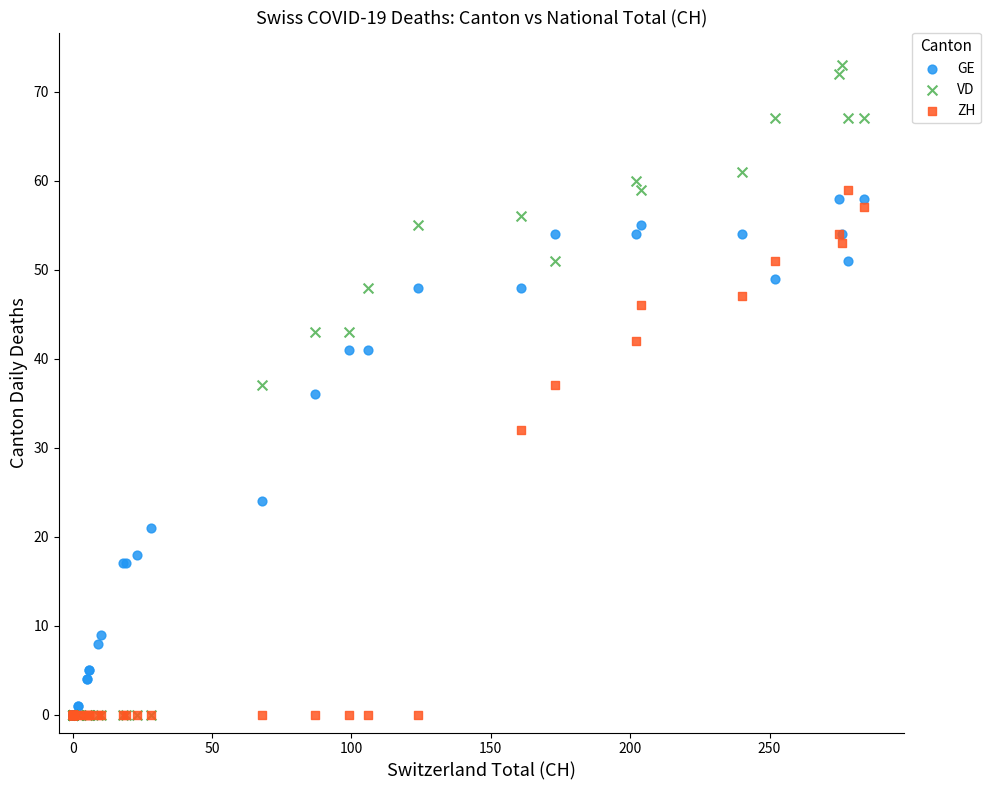

In the GE series, what Y value is closest to 29?

24